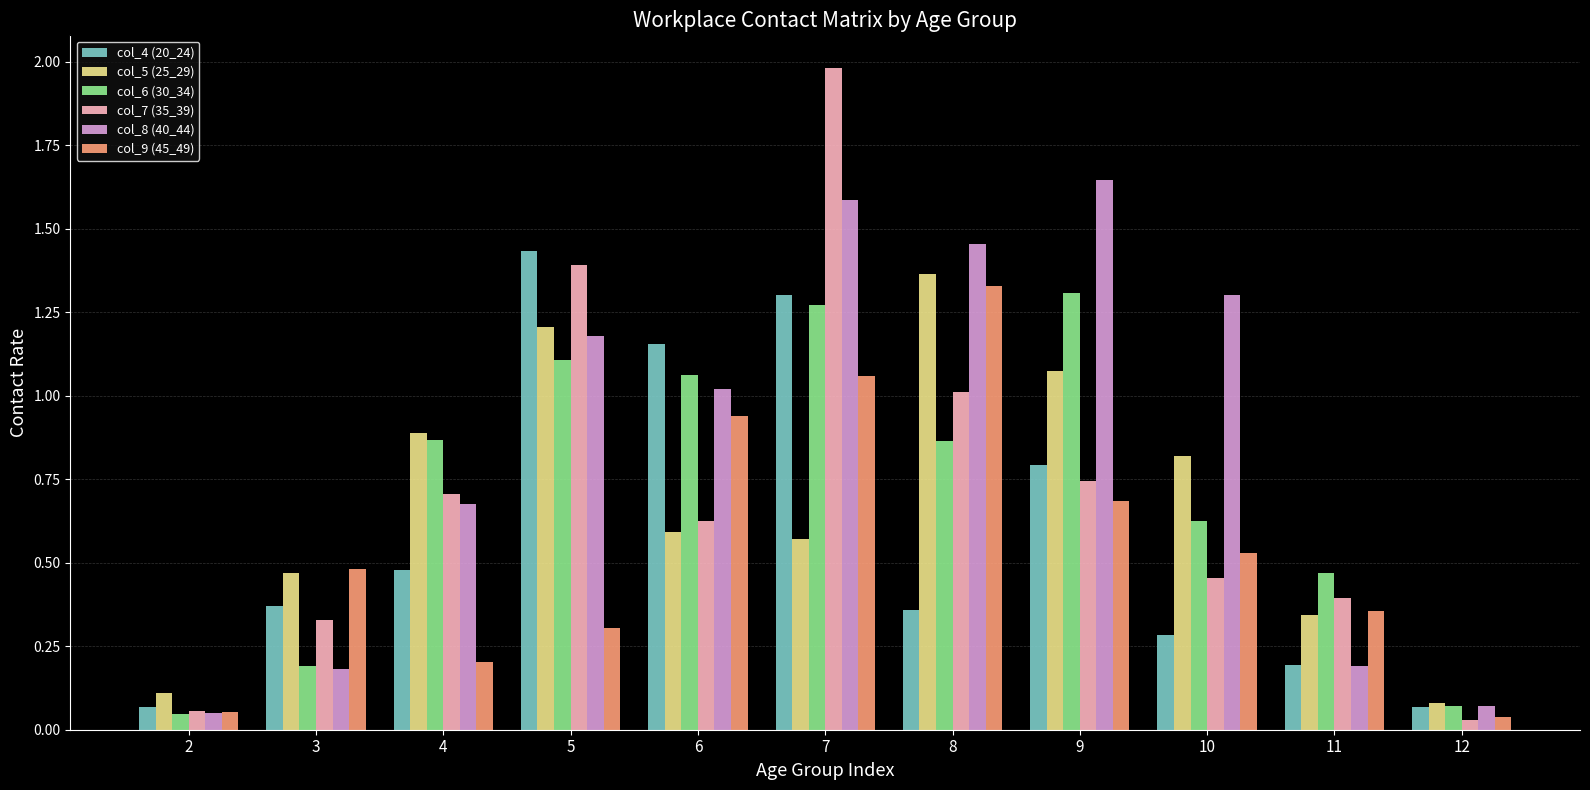

Between 2 and 3, which series saw the biggest shift?

col_9 (45_49)